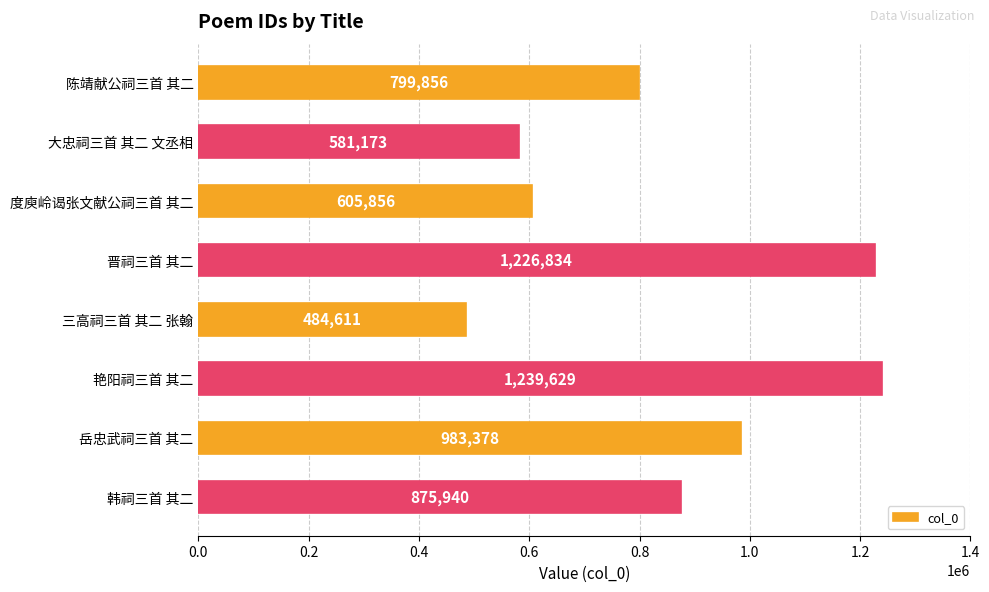

What is the change in value from 度庾岭谒张文献公祠三首 其二 to 三高祠三首 其二 张翰?

-121245